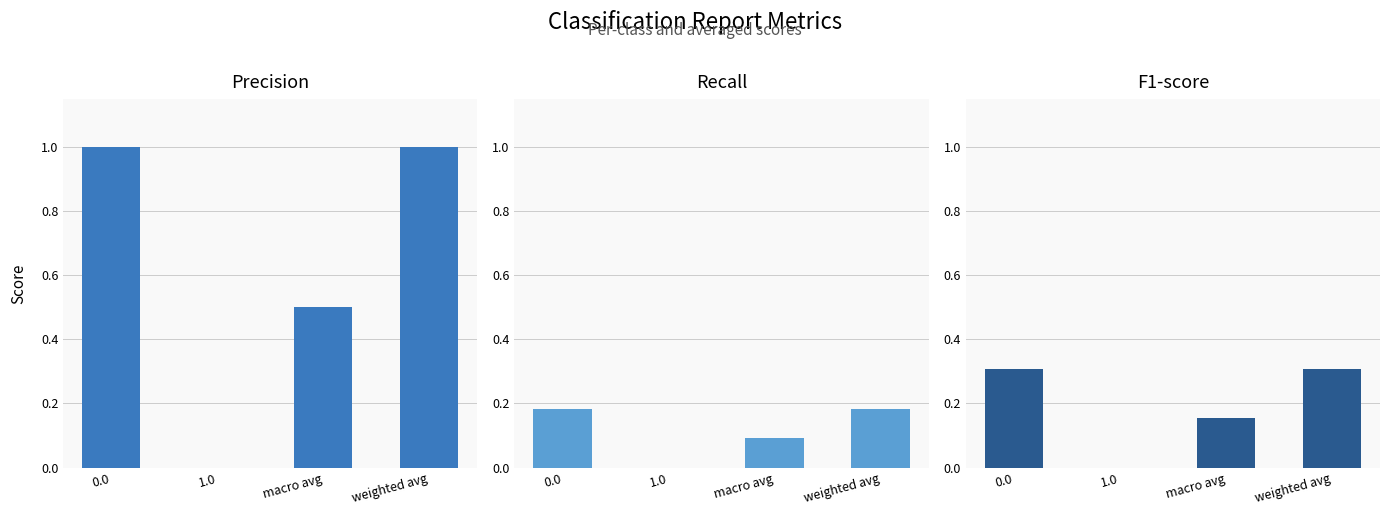

What is the difference between the highest and lowest values at 0.0?

0.8